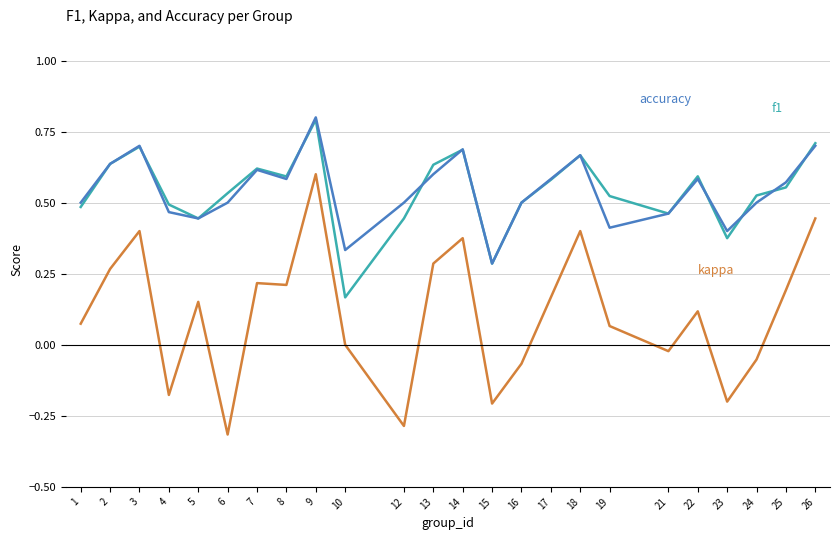

What is the maximum value shown in the chart?

0.8